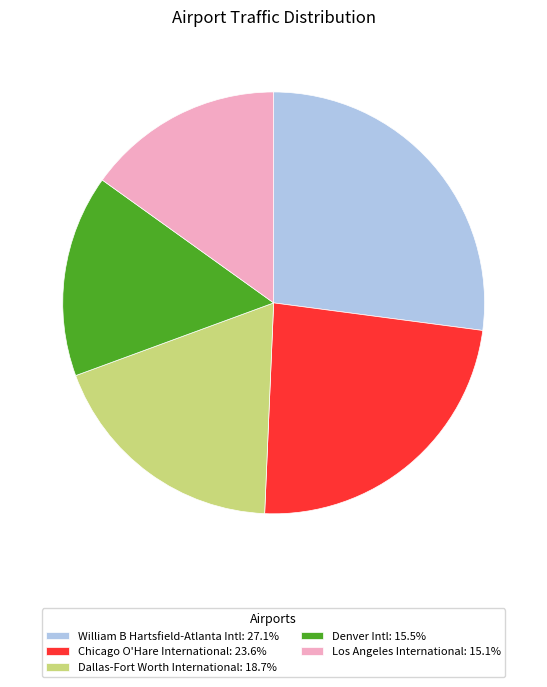

Do Chicago O'Hare International: 23.6% and Denver Intl: 15.5% together represent more than half of the pie?

No